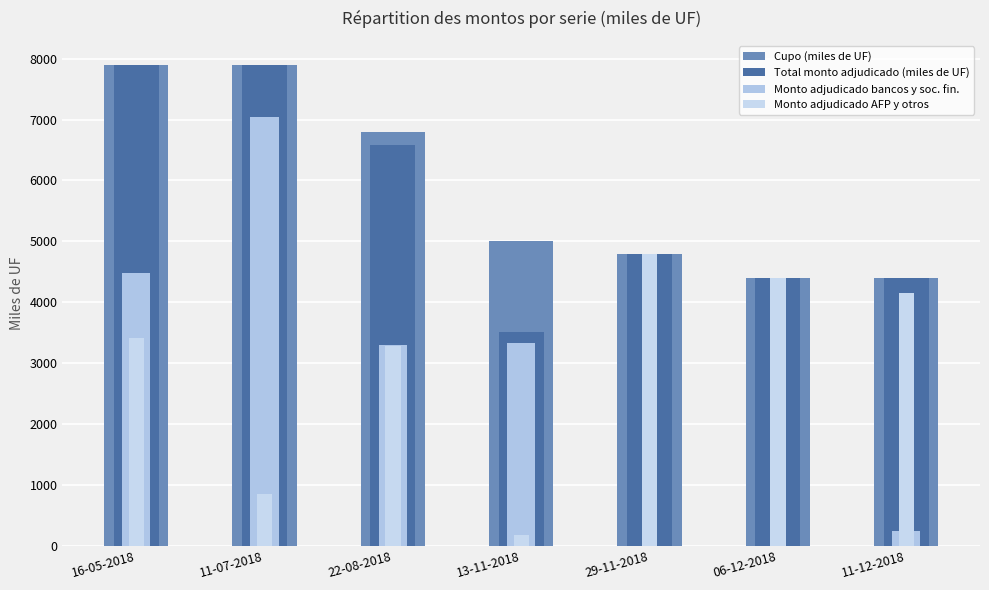

Rank the categories by Cupo (miles de UF) value from highest to lowest.

16-05-2018, 11-07-2018, 22-08-2018, 13-11-2018, 29-11-2018, 06-12-2018, 11-12-2018